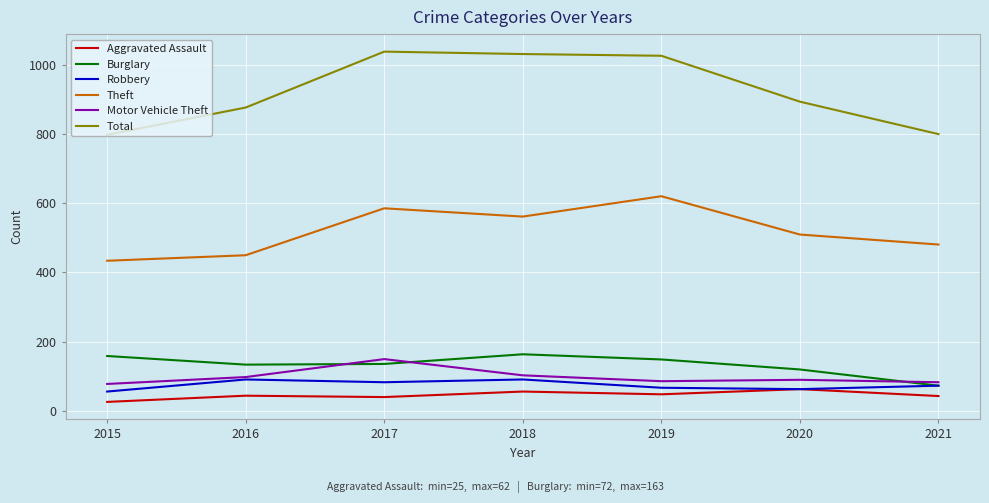

Which series has the widest spread of values?

Total